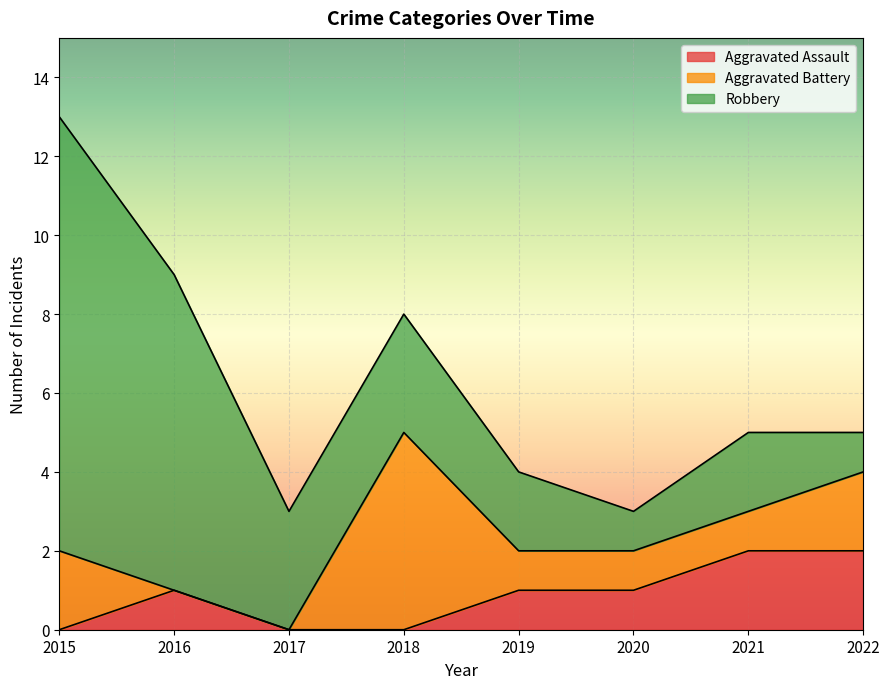

True or false: Robbery and Aggravated Assault intersect in this chart.

False